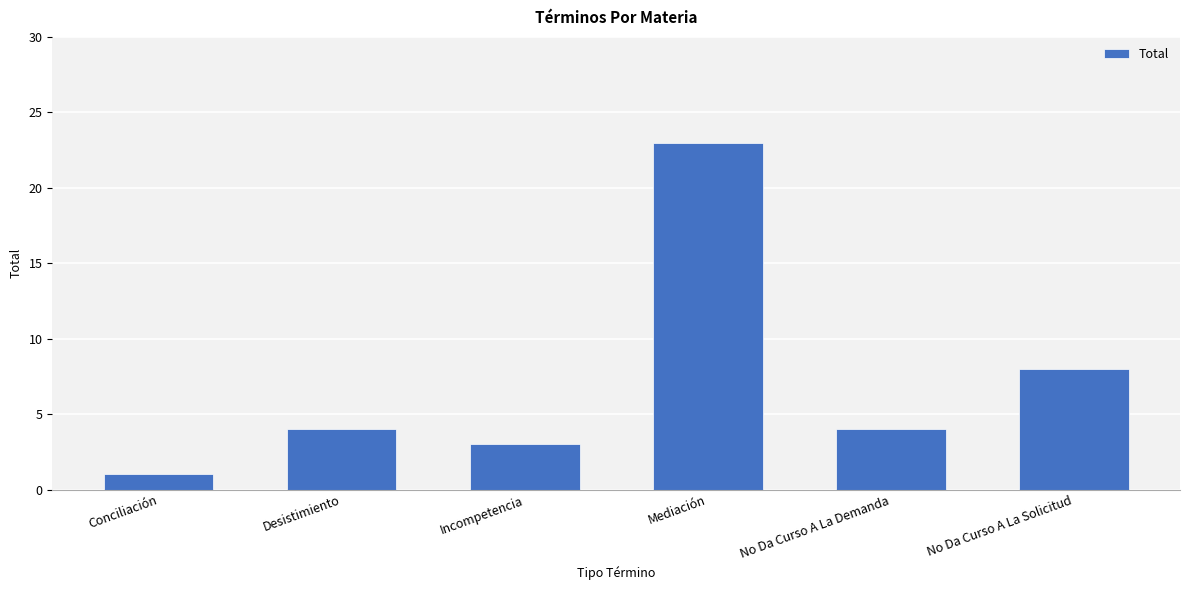

Which has a higher value, No Da Curso A La Demanda or Mediación?

Mediación